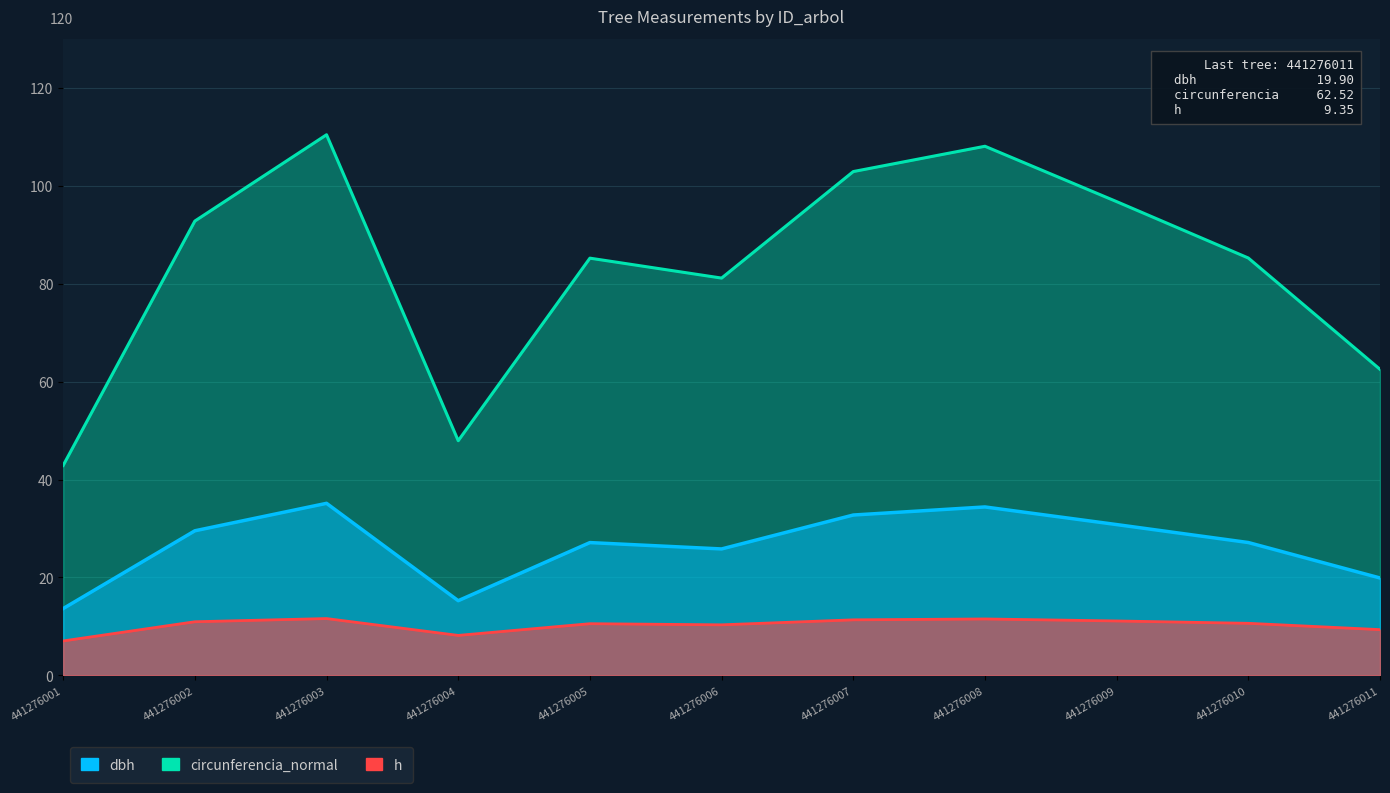

Reading left to right, transcribe all the data shown in this chart.

dbh: 13.7	29.5	35.1	15.3	27.1	25.8	32.8	34.4	30.8	27.1	19.9
h: 7.0	11.0	11.6	8.2	10.6	10.3	11.3	11.5	11.1	10.6	9.3
circunferencia_normal: 42.9	92.8	110.4	47.9	85.2	81.2	102.9	108.1	96.8	85.3	62.5